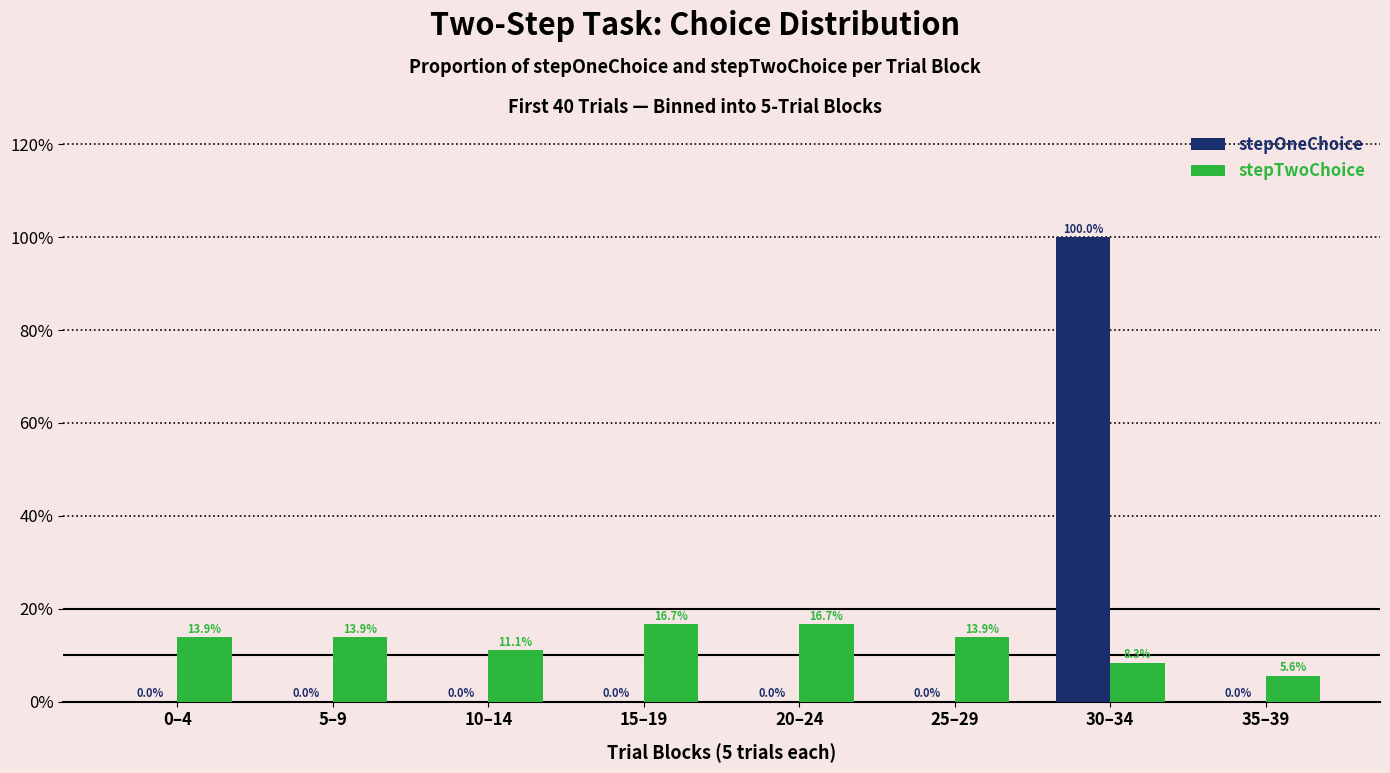

The value of stepTwoChoice at 25–29 is 13.9. True or false?

True